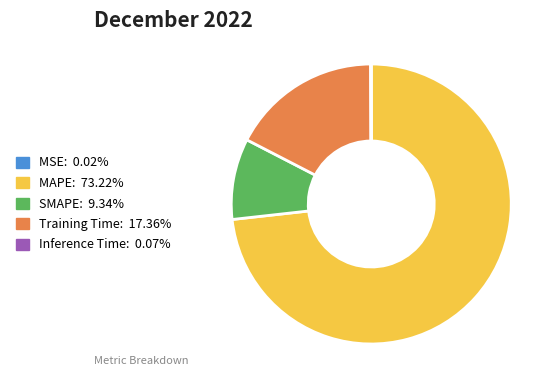

Which slice is the largest?

MAPE